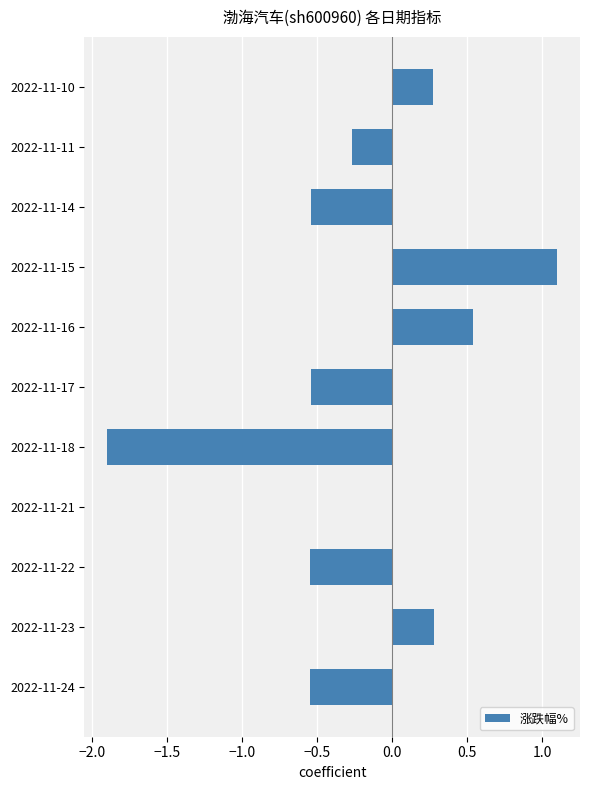

Is it true that the value at 2022-11-23 is 0.5?

False